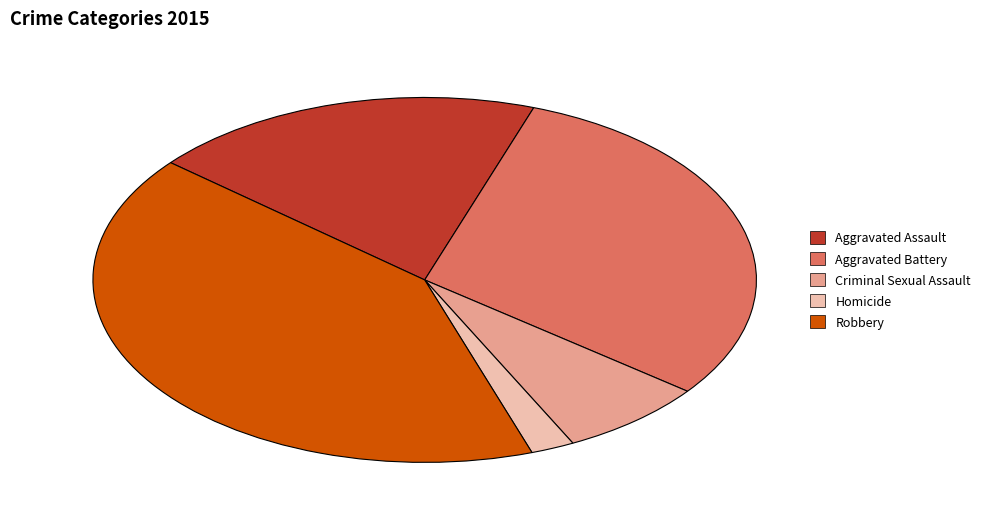

Which slice is the largest?

Robbery